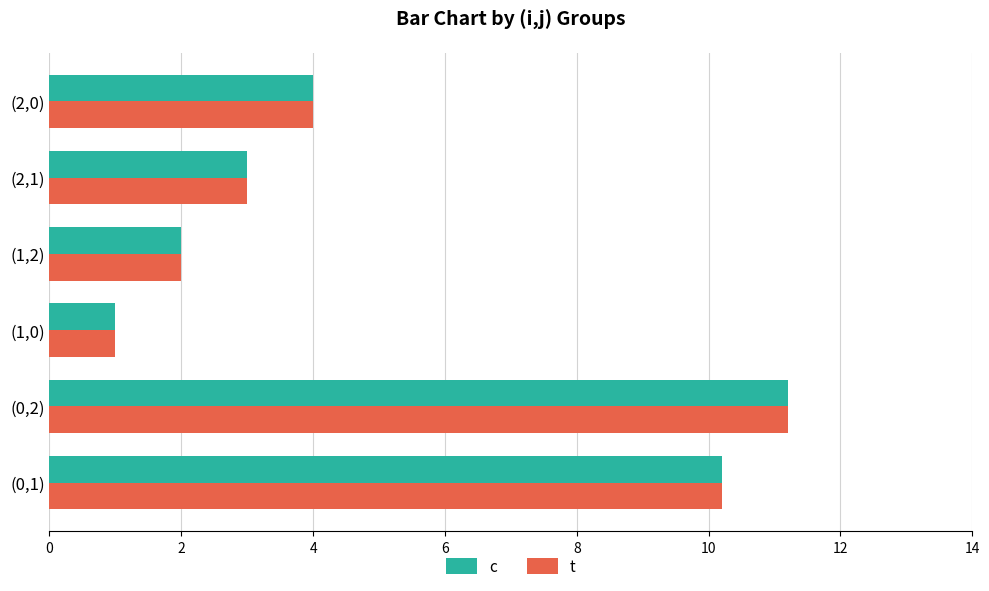

The c series shows 11.2 at (0,2). True or false?

True